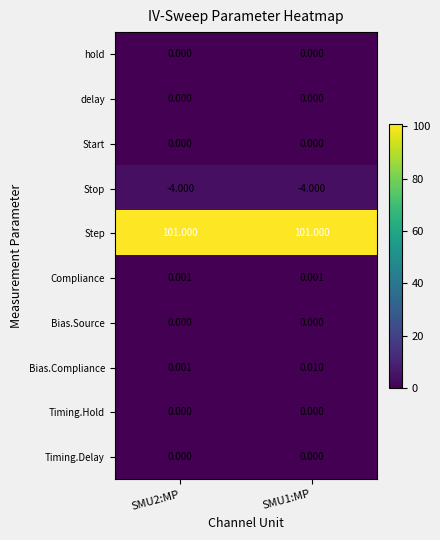

What is the total value across all series at SMU1:MP?

97.0